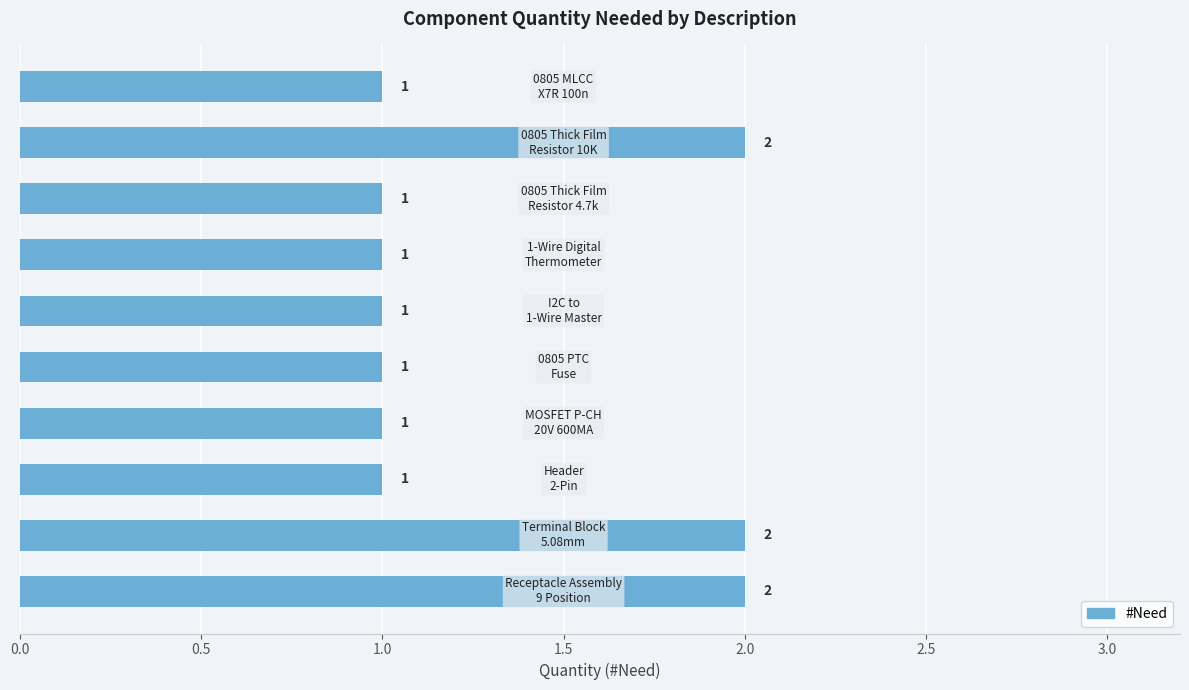

How many values are between 1 and 2?

10